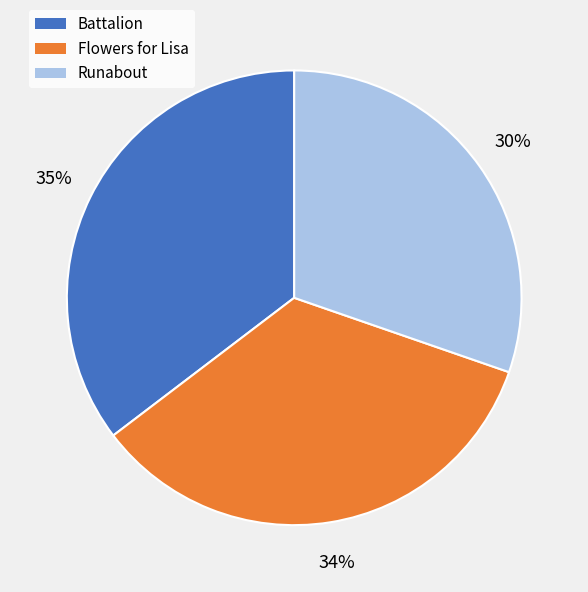

Which has a higher value, Runabout or Battalion?

Battalion